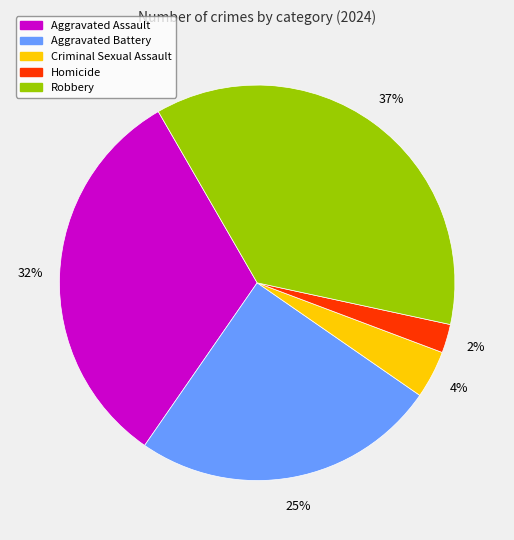

Combined, do Homicide and Aggravated Battery account for over 50%?

No